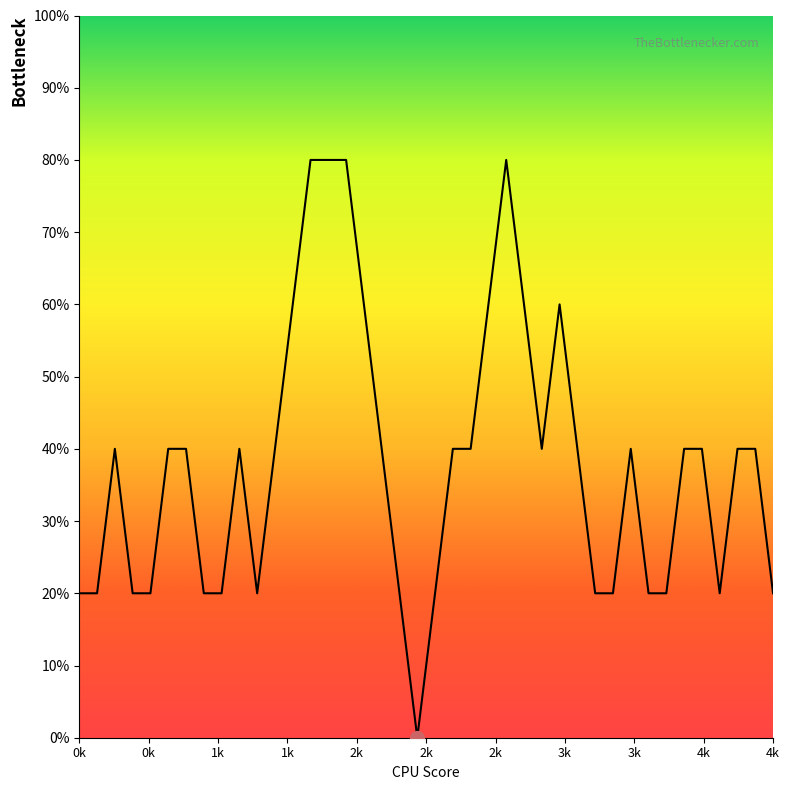

What is the value of the 29th point from the left?

0.4